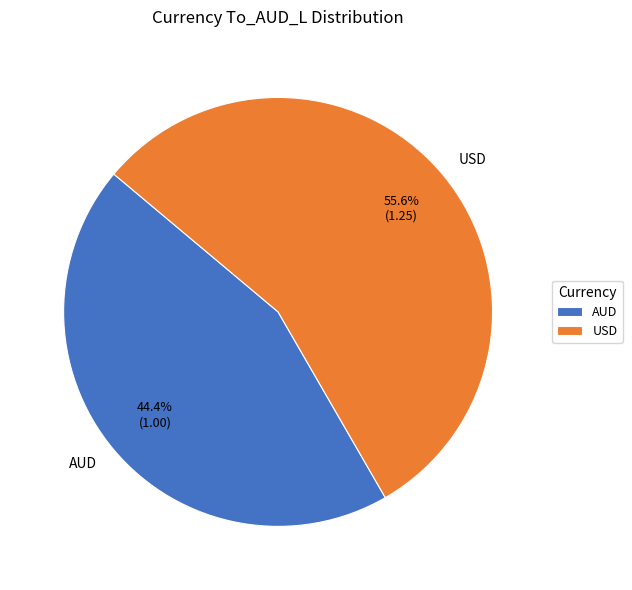

Do USD and AUD together represent more than half of the pie?

Yes